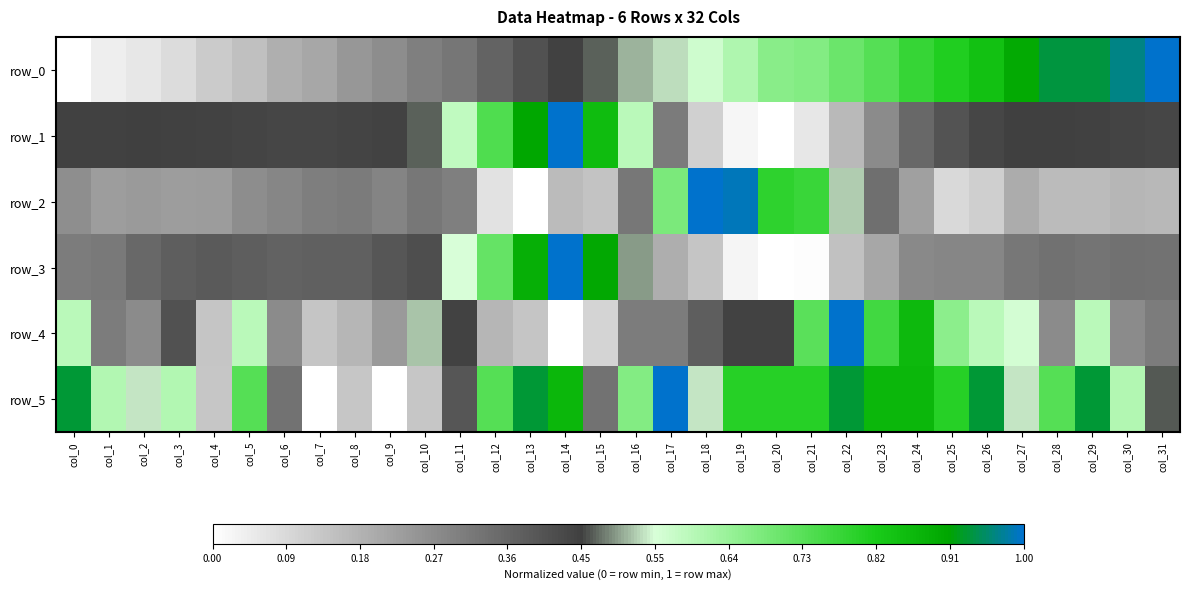

Which category has the highest value in the row_1 series?

col_14